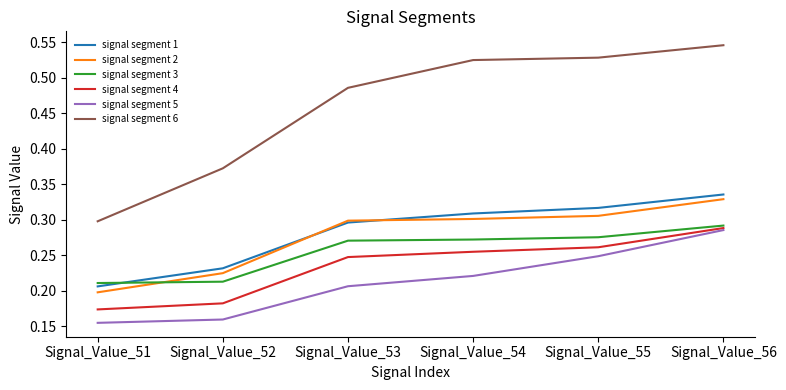

True or false: signal segment 1 has more than 2 points higher than both neighbors.

False